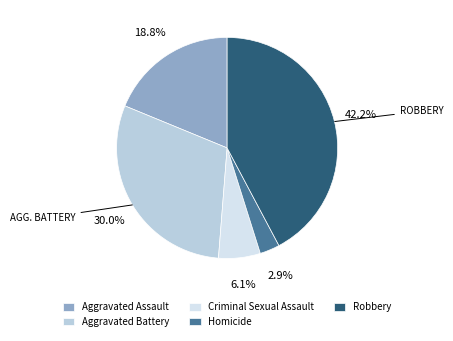

Count the number of slices in the pie.

5